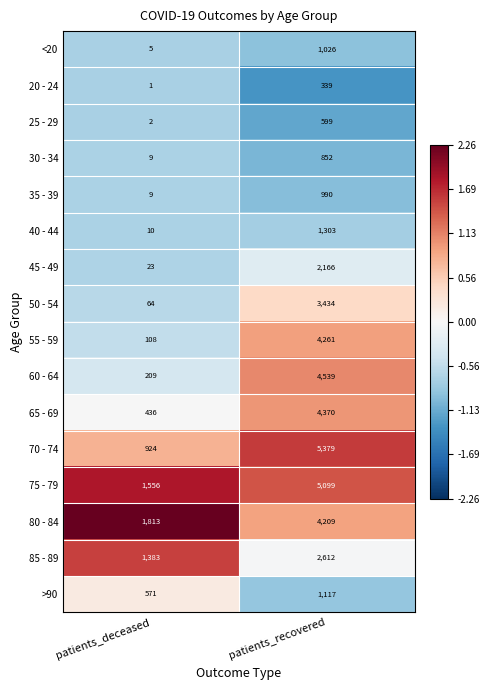

What is the sum of all 30 - 34 values?

861